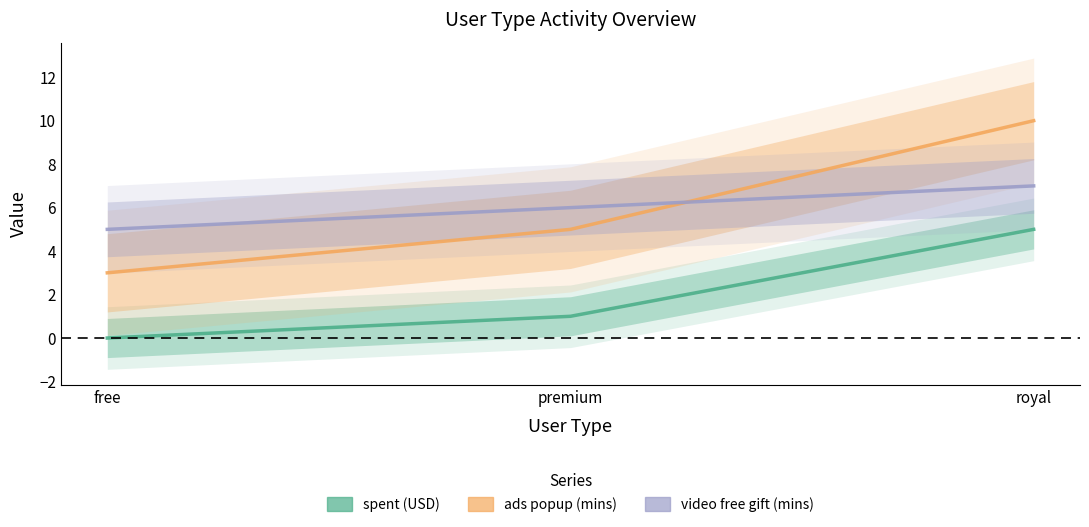

What is the maximum value for ads popup (mins)?

10